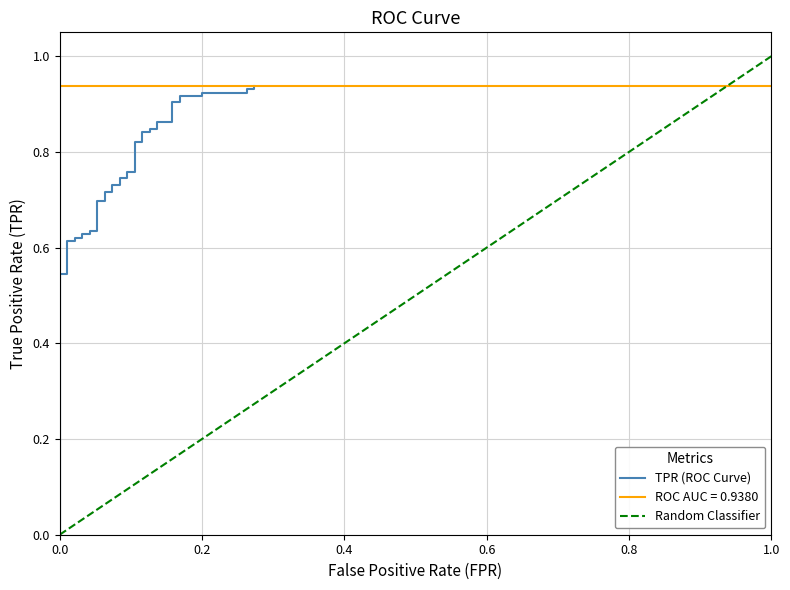

The chart shows a value of 0.3 at 5. True or false?

False